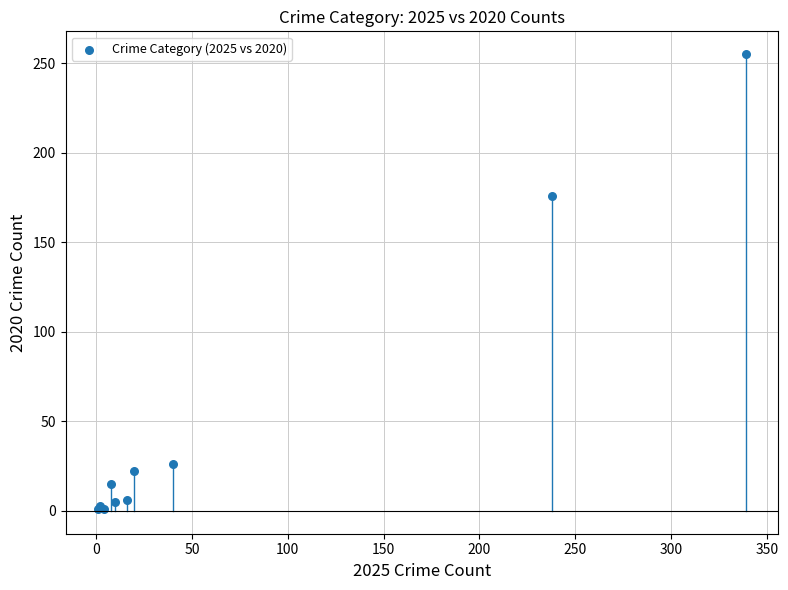

What Y value in the scatter plot is closest to 128?

176